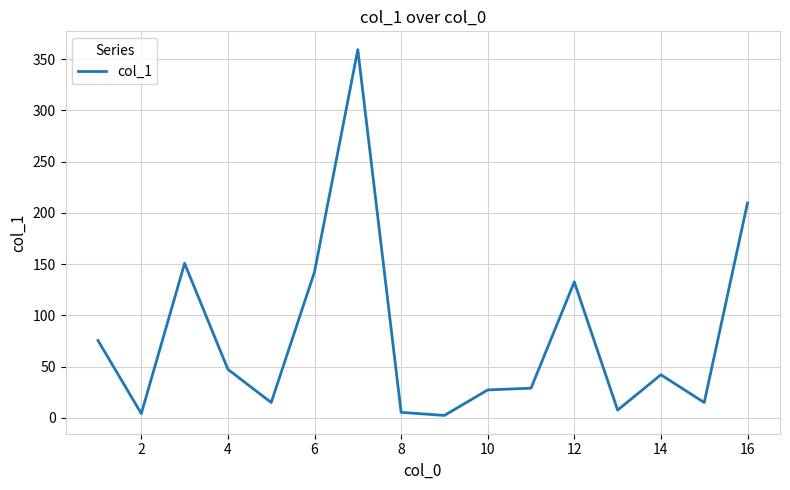

What is the smallest value displayed?

2.4